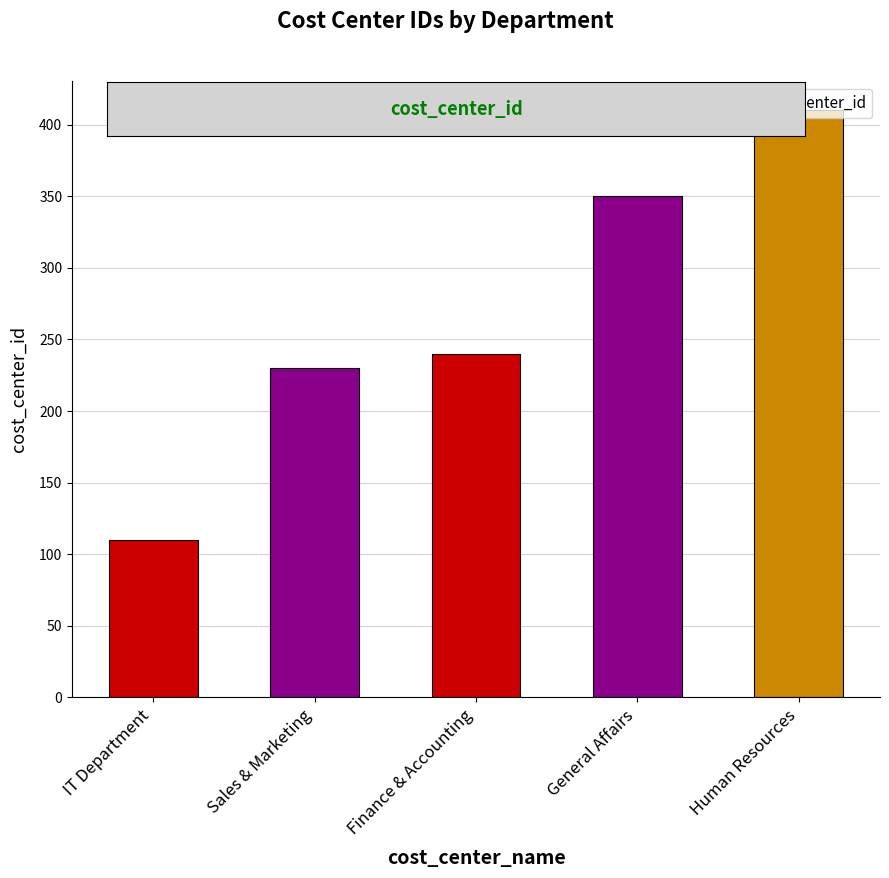

Are the bars horizontal?

No